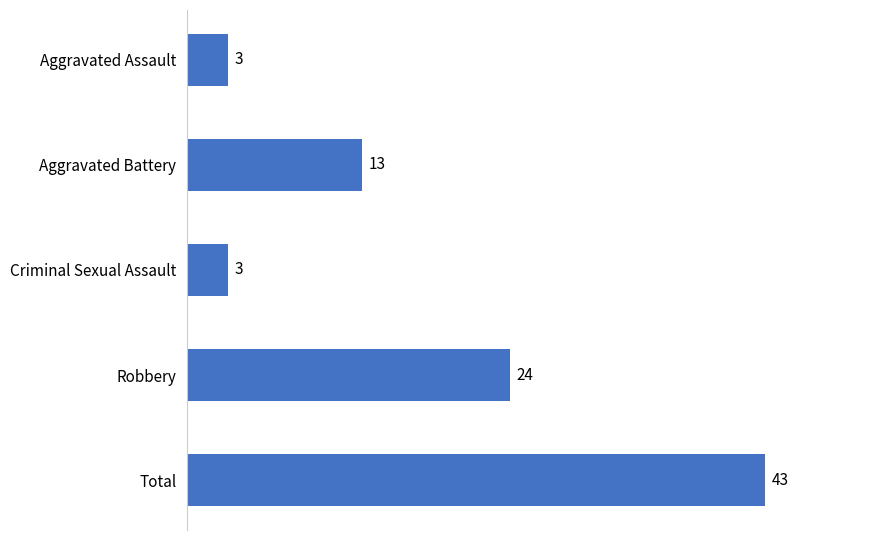

Where is the data nearest to the value 23?

Robbery